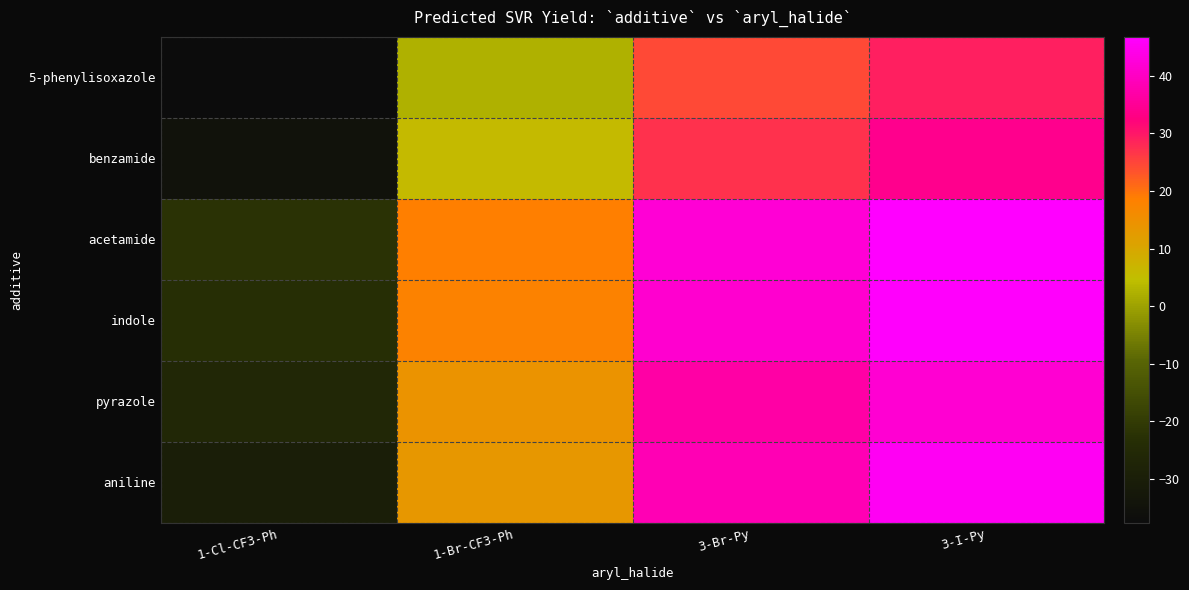

List the series in order of their peak value, lowest first.

5-phenylisoxazole, benzamide, pyrazole, aniline, indole, acetamide